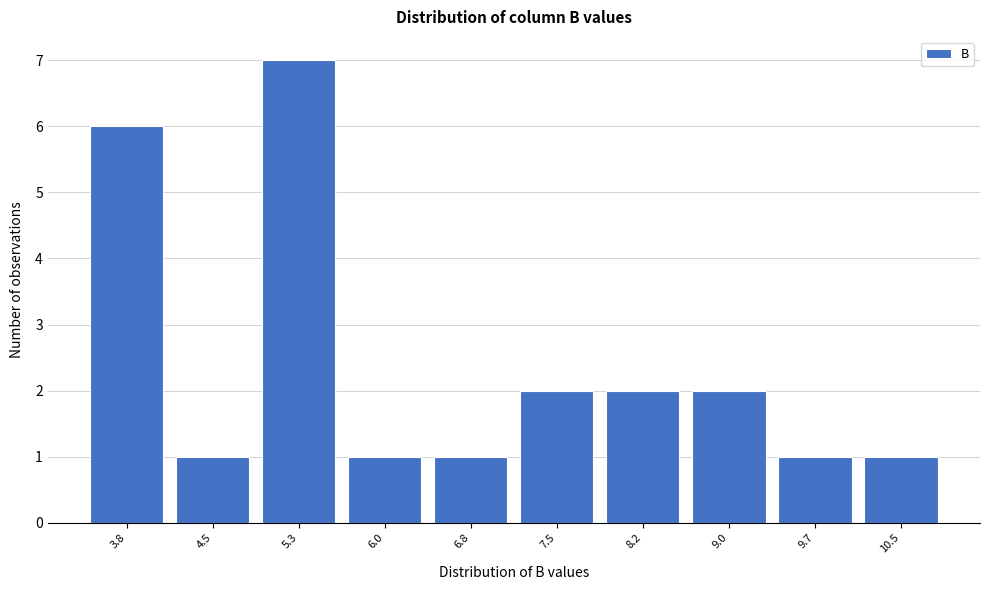

Reading left to right, transcribe all the data shown in this chart.

6	1	7	1	1	2	2	2	1	1